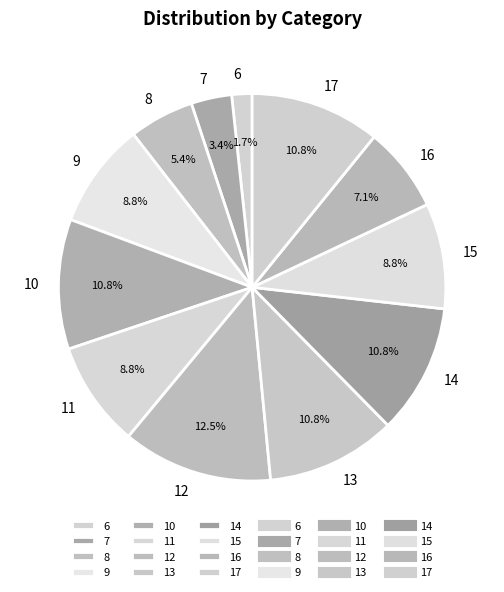

Is it true that 11 is 18% of the pie?

False